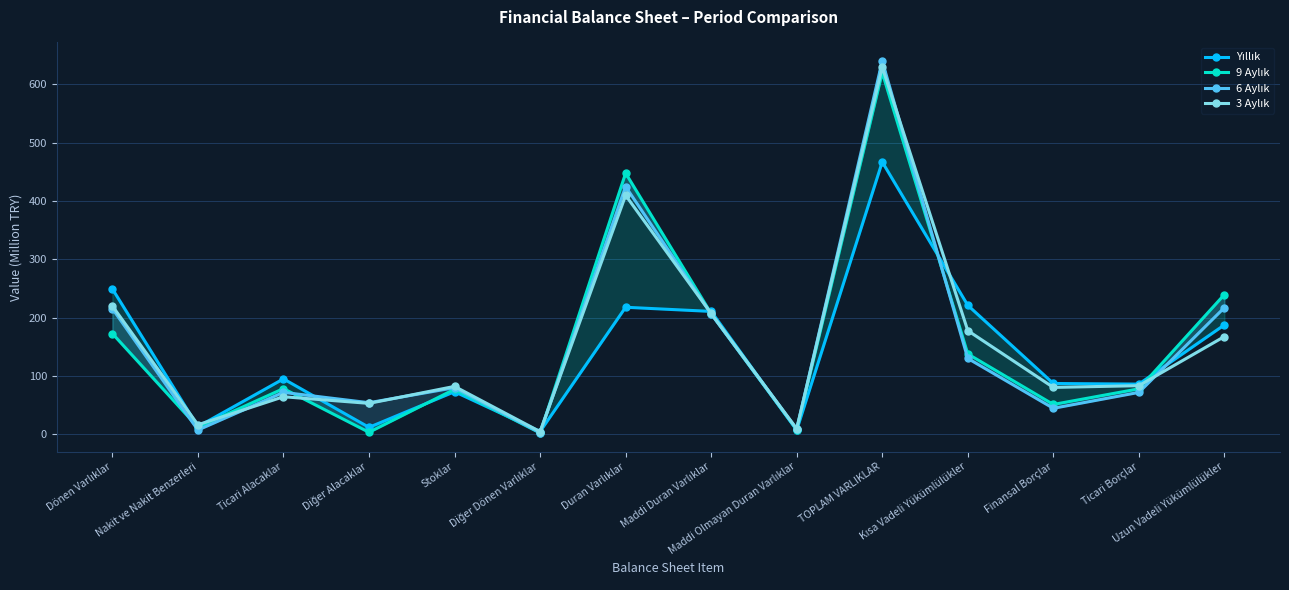

Which series has the largest total across all categories?

3 Aylık